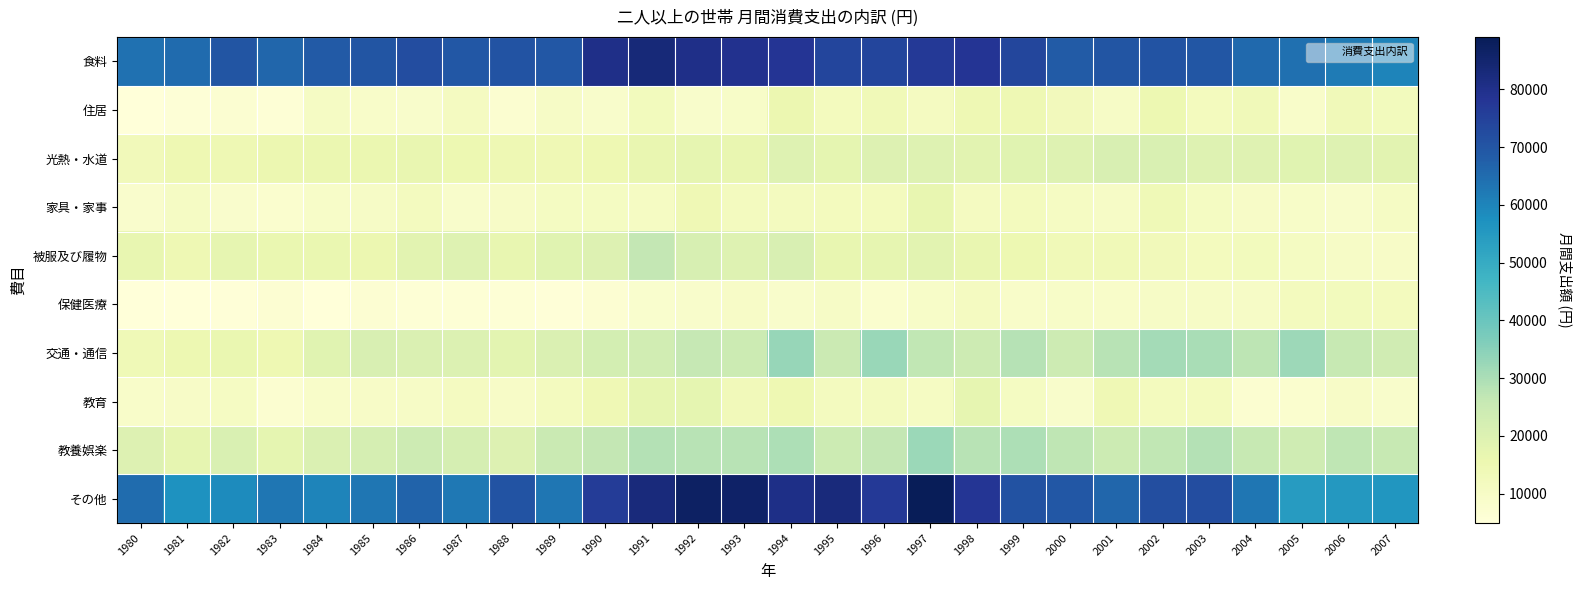

Between 1986 and 1984, which is larger?

1986